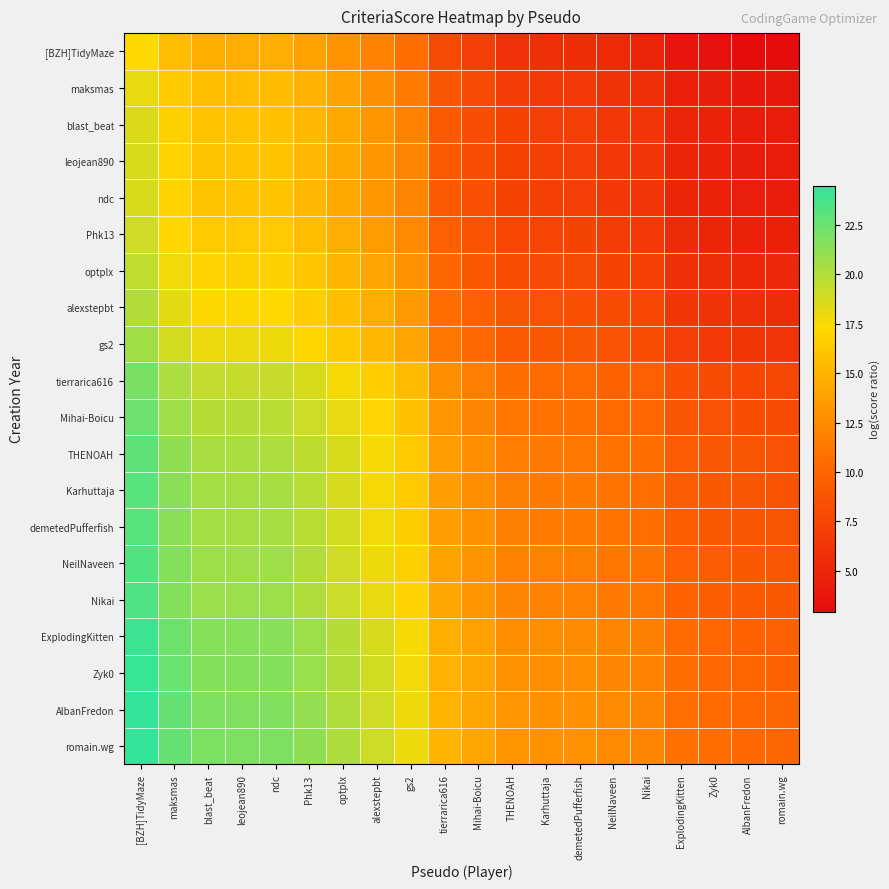

Which category has the lowest value across all series?

romain.wg